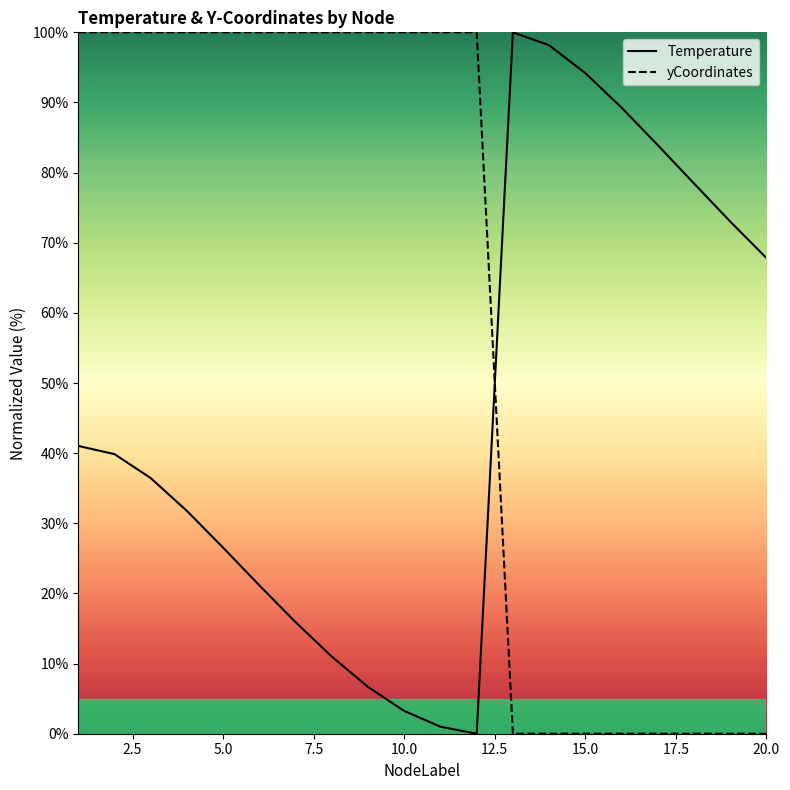

How many values in yCoordinates are above zero?

13